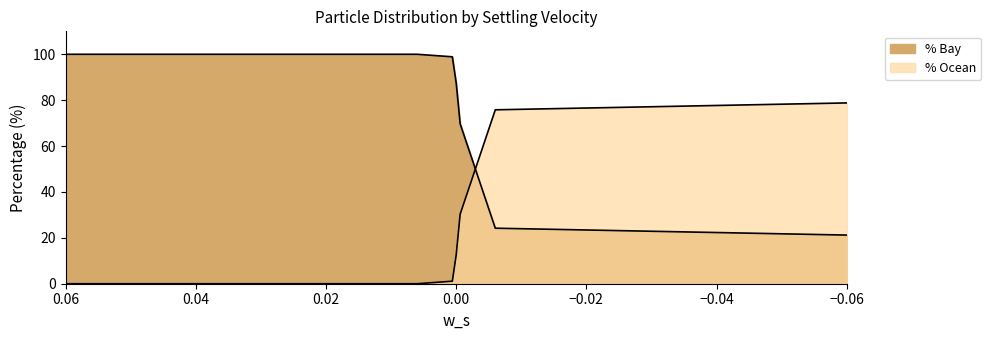

What is the spread (max minus min) of values at -0.006?

51.6